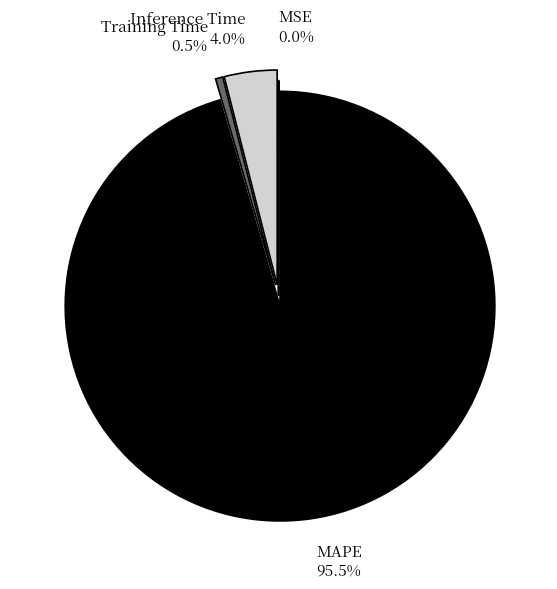

Is there a majority slice in this chart?

Yes